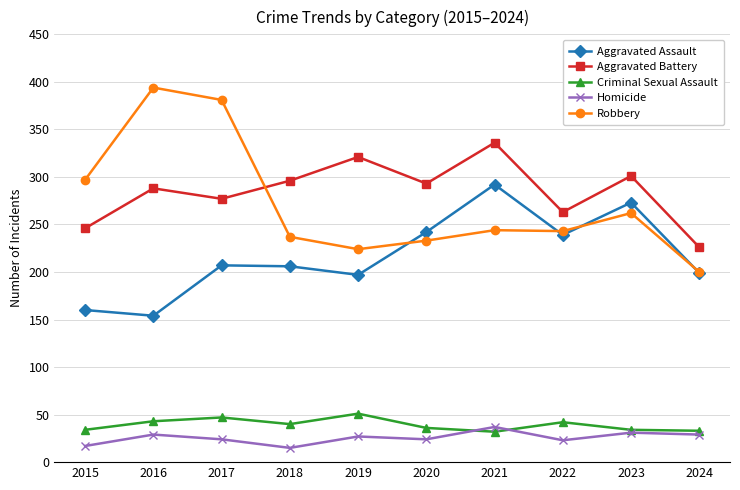

Which category has the highest value in the Aggravated Assault series?

2021